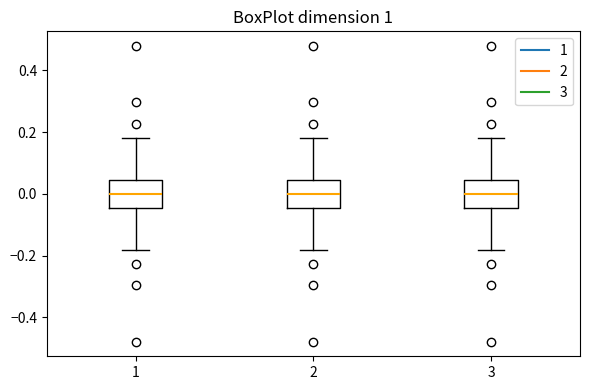

Where is the upper edge of the box at x = 2 on the y-axis? The values are not printed on the chart, so give them approximately, as read against the axis.

0.04